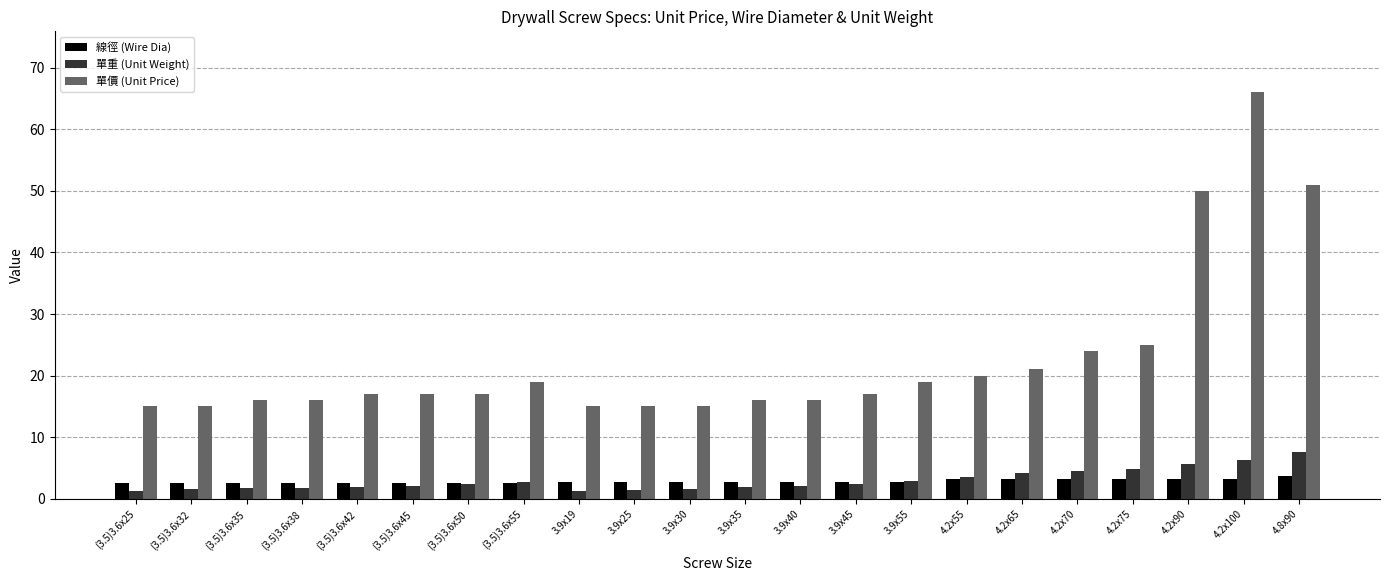

Which series has the largest range (max minus min)?

單價 (Unit Price)